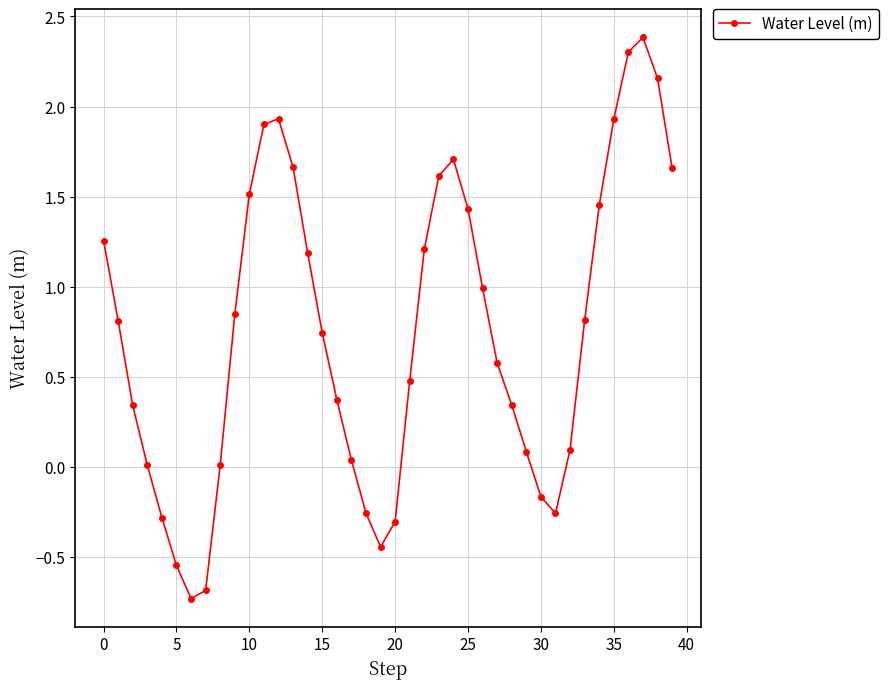

What is the maximum value shown in the chart?

2.4